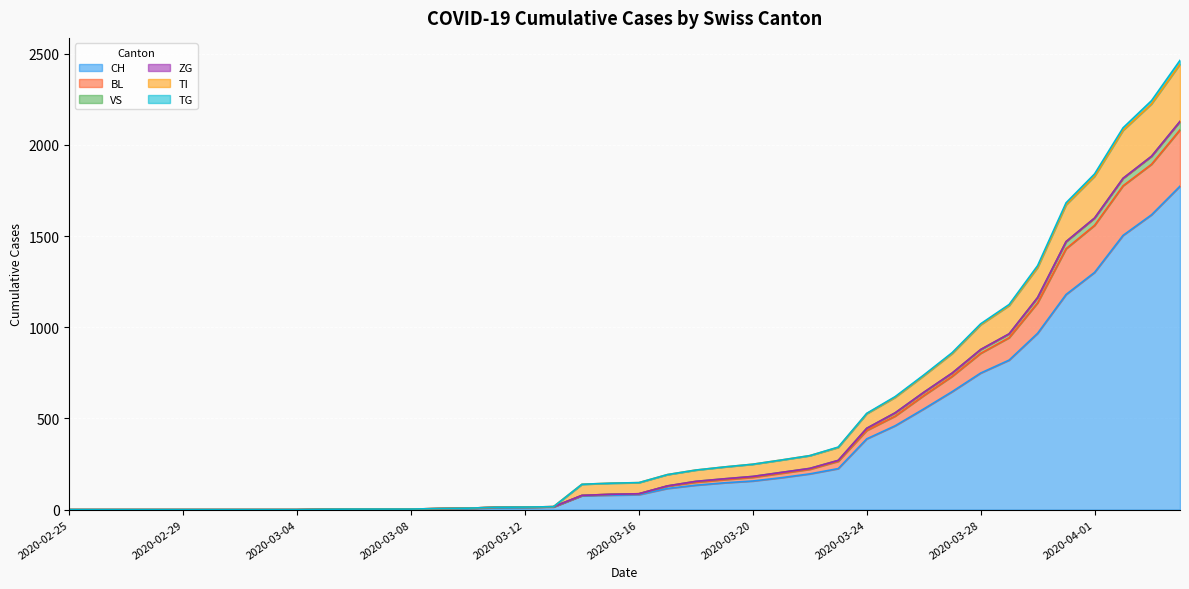

What is the approximate value of BL at 2020-03-22, to the nearest 100?

200